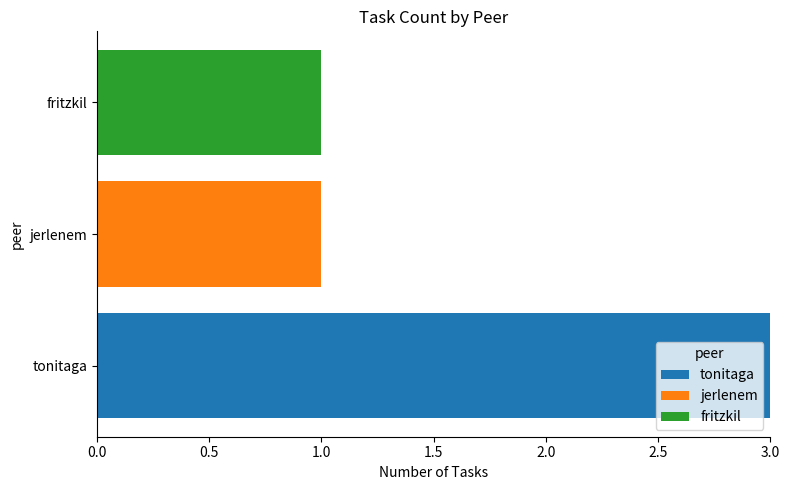

Is it true that tonitaga equals 5 at tonitaga?

False